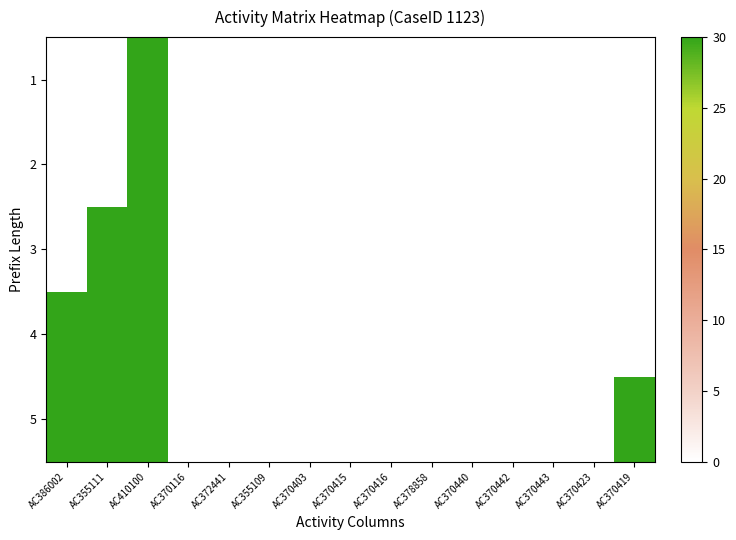

Reading left to right, transcribe all the data shown in this chart.

1: AC386002=0	AC355111=0	AC410100=30	AC370116=0	AC372441=0	AC355109=0	AC370403=0	AC370415=0	AC370416=0	AC378858=0	AC370440=0	AC370442=0	AC370443=0	AC370423=0	AC370419=0
2: AC386002=0	AC355111=0	AC410100=30	AC370116=0	AC372441=0	AC355109=0	AC370403=0	AC370415=0	AC370416=0	AC378858=0	AC370440=0	AC370442=0	AC370443=0	AC370423=0	AC370419=0
3: AC386002=0	AC355111=30	AC410100=30	AC370116=0	AC372441=0	AC355109=0	AC370403=0	AC370415=0	AC370416=0	AC378858=0	AC370440=0	AC370442=0	AC370443=0	AC370423=0	AC370419=0
4: AC386002=30	AC355111=30	AC410100=30	AC370116=0	AC372441=0	AC355109=0	AC370403=0	AC370415=0	AC370416=0	AC378858=0	AC370440=0	AC370442=0	AC370443=0	AC370423=0	AC370419=0
5: AC386002=30	AC355111=30	AC410100=30	AC370116=0	AC372441=0	AC355109=0	AC370403=0	AC370415=0	AC370416=0	AC378858=0	AC370440=0	AC370442=0	AC370443=0	AC370423=0	AC370419=30